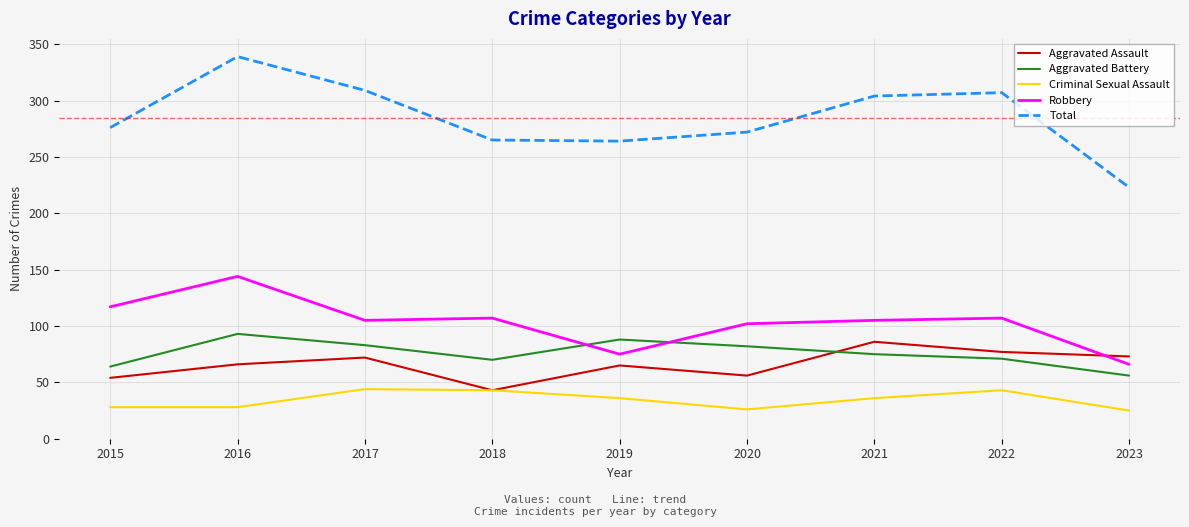

What is the minimum value shown in the chart?

25